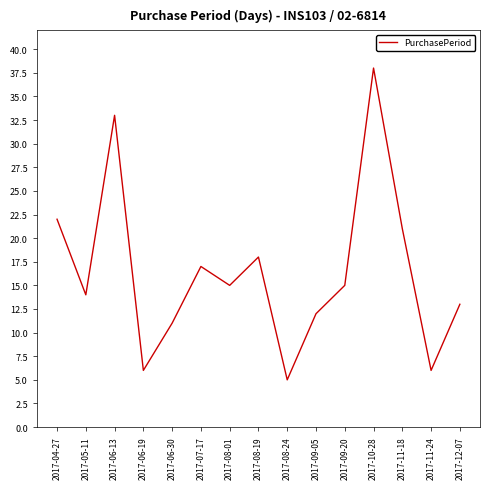

What is the difference between the values at 2017-08-19 and 2017-08-01?

3